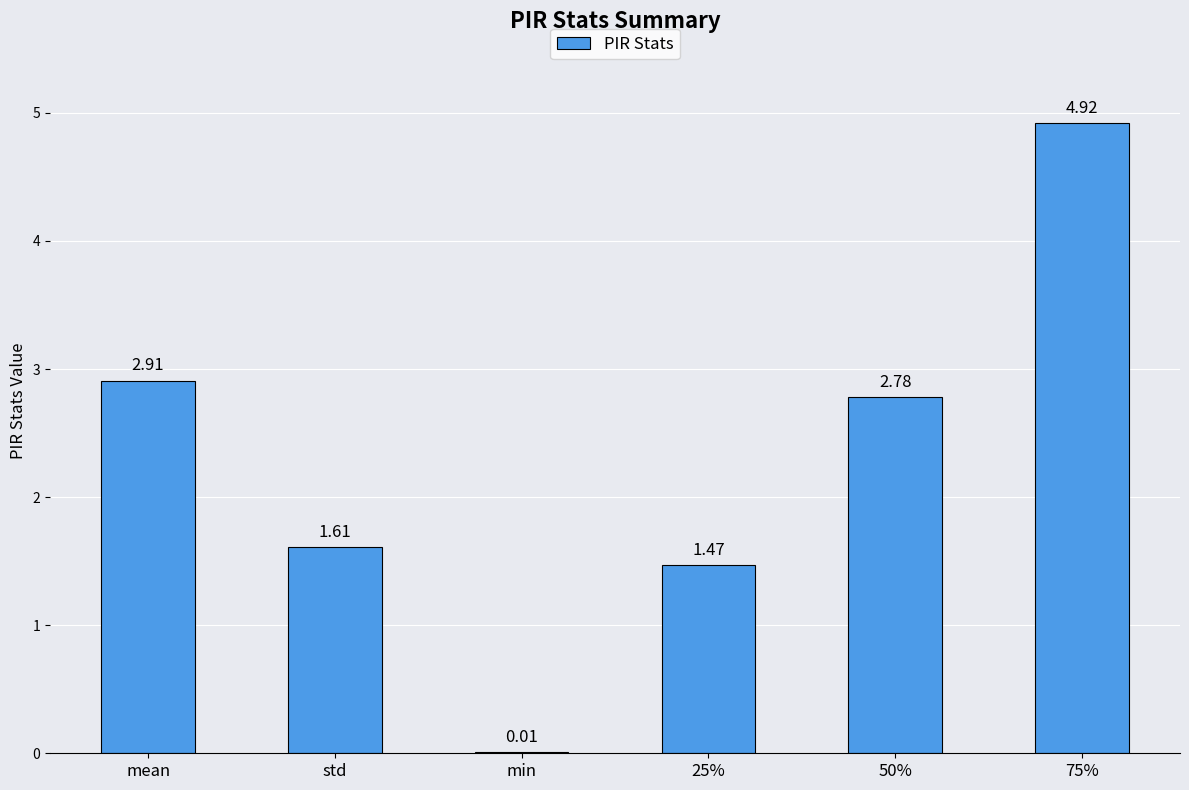

At which label is the value closest to 2?

std